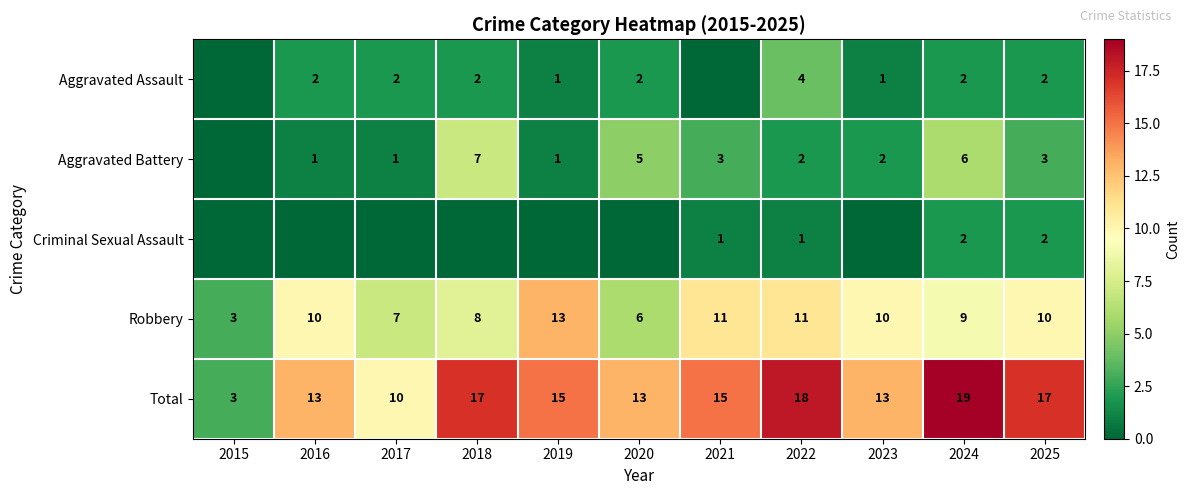

How many data points in Total are less than 15?

5